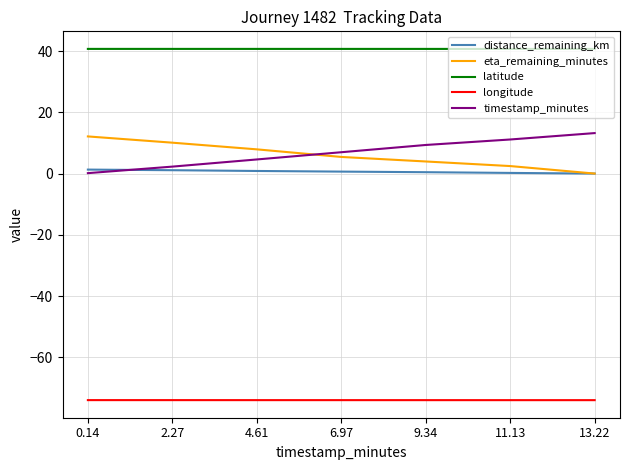

What is the maximum value for latitude?

40.7